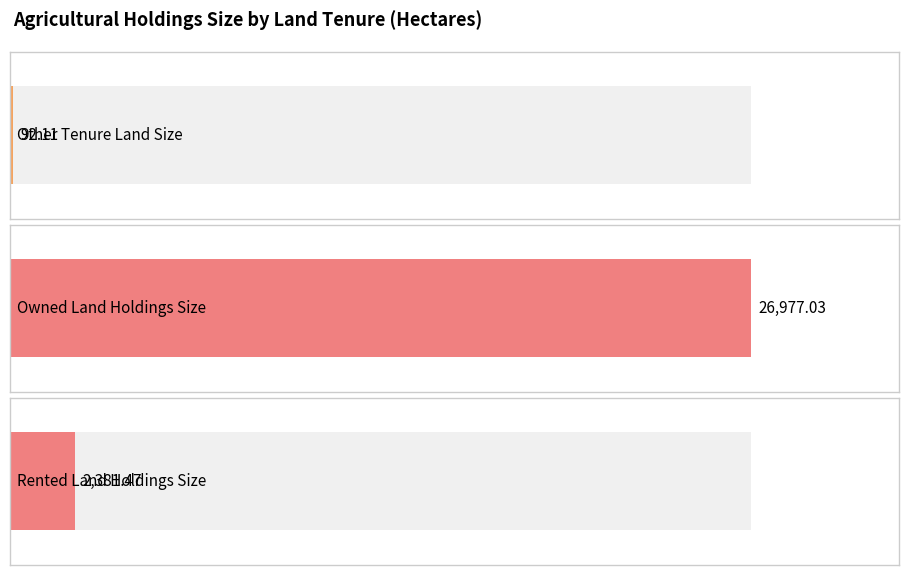

List the labels in order of value, smallest first.

Other Tenure Land Size, Rented Land Holdings Size, Owned Land Holdings Size